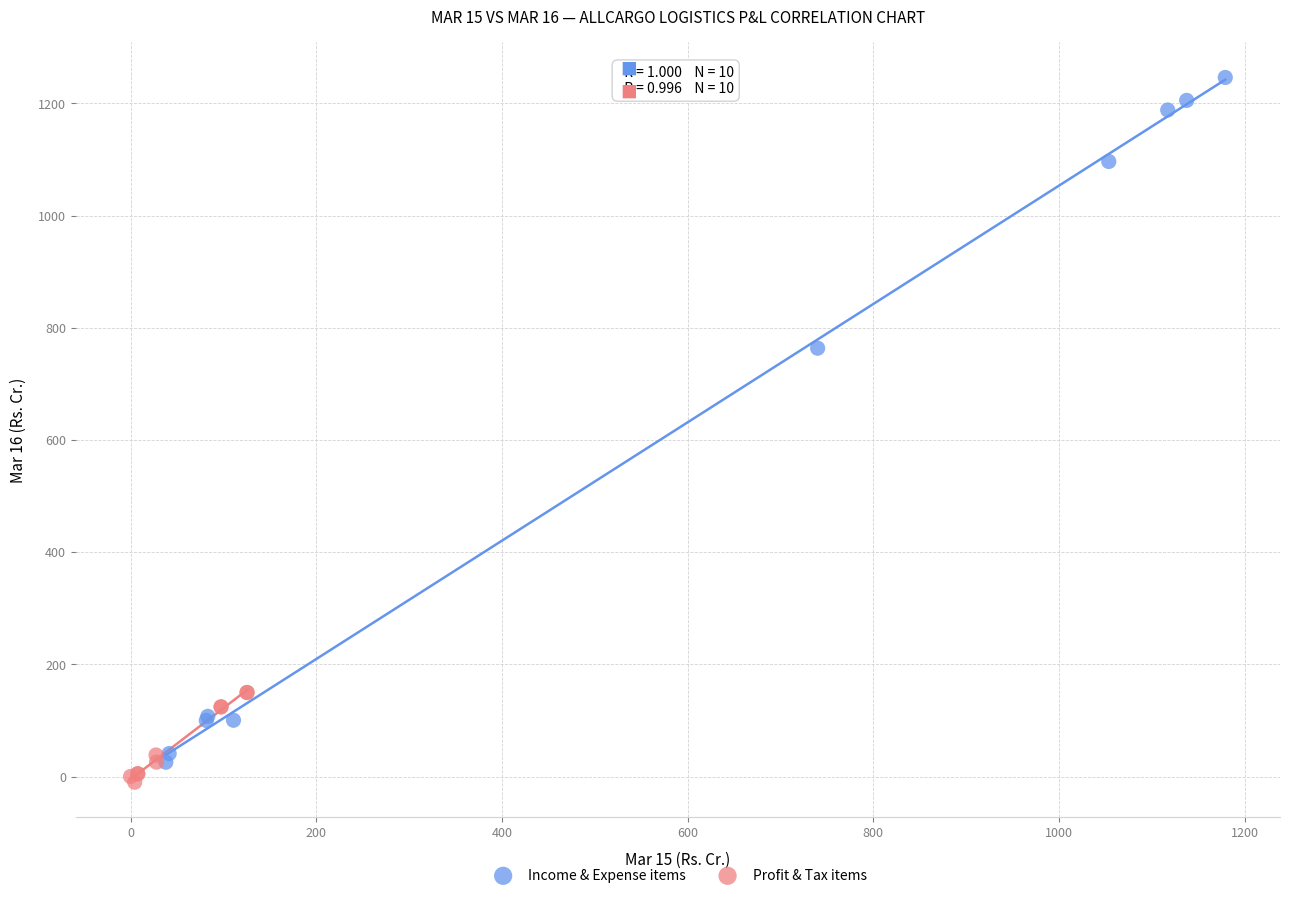

Which series reaches the maximum Y coordinate?

Income & Expense items